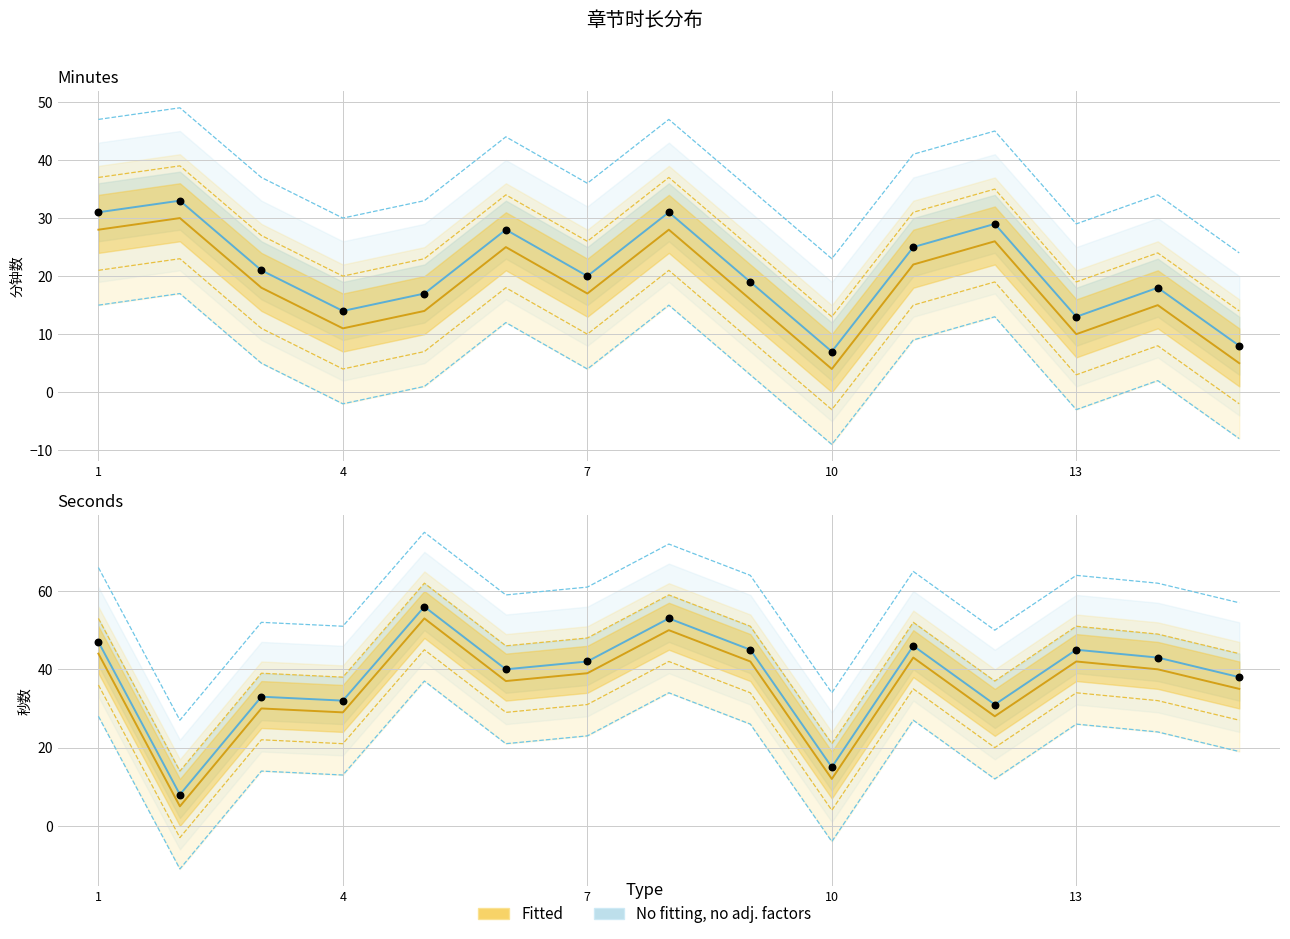

What is the total value across all series at 4?

63